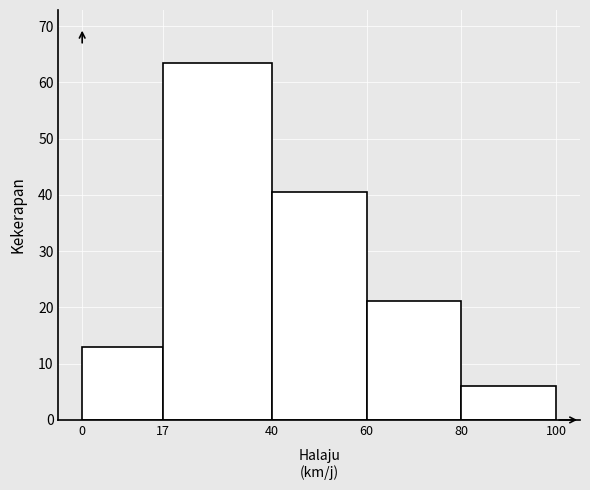

Reading left to right, transcribe this chart: for each bar, give the range it covers on the x-axis and its height. The values are not printed on the chart, so give them approximately, as read against the axis.

0 to 17: 13
17 to 40: 63
40 to 60: 41
60 to 80: 21
80 to 100: 6